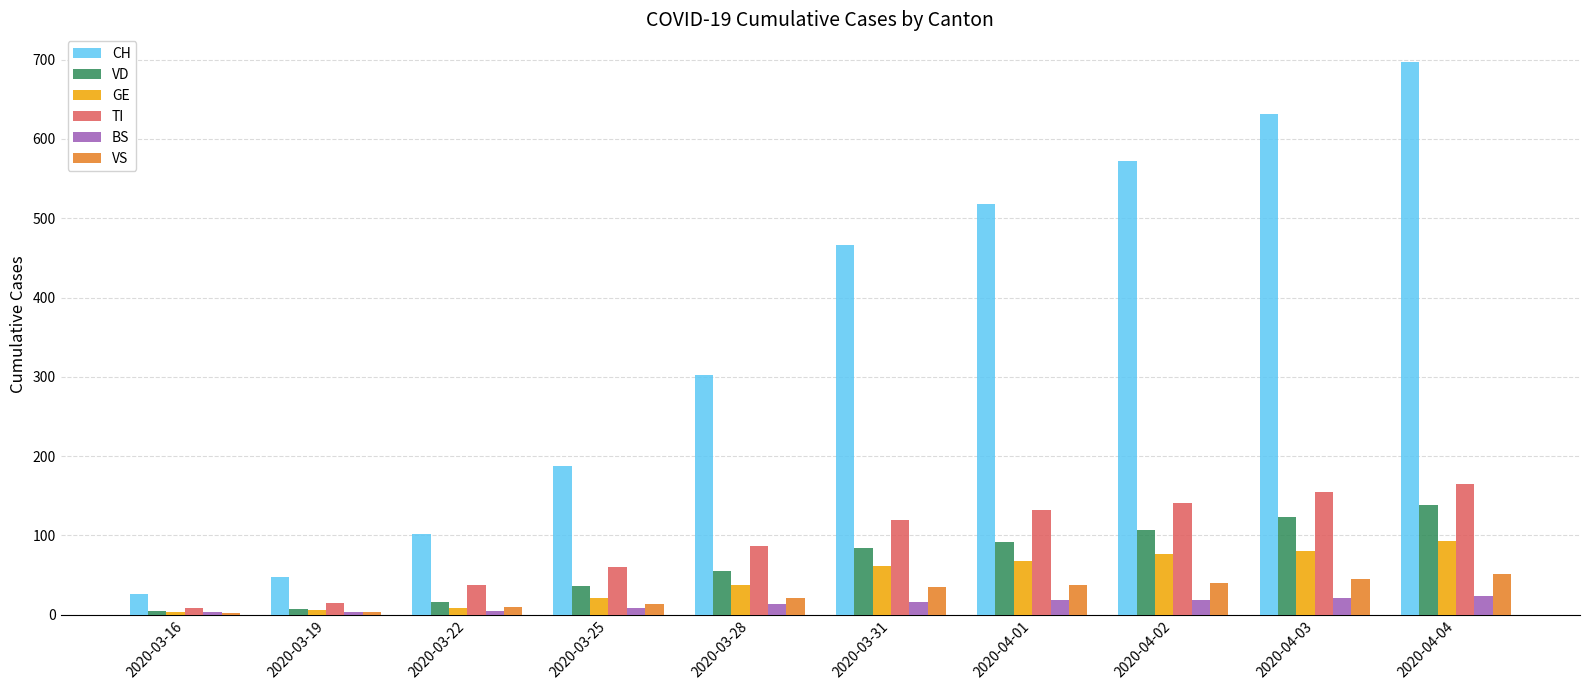

Which label corresponds to the largest value in the chart?

2020-04-04